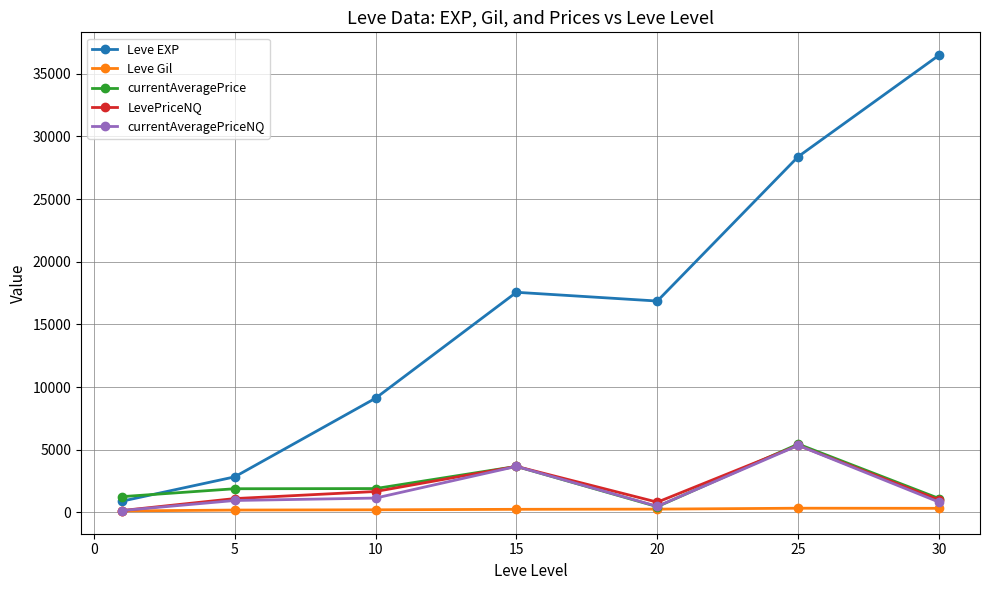

What is the value of the LevePriceNQ point at the 3rd from the left?

1663.3